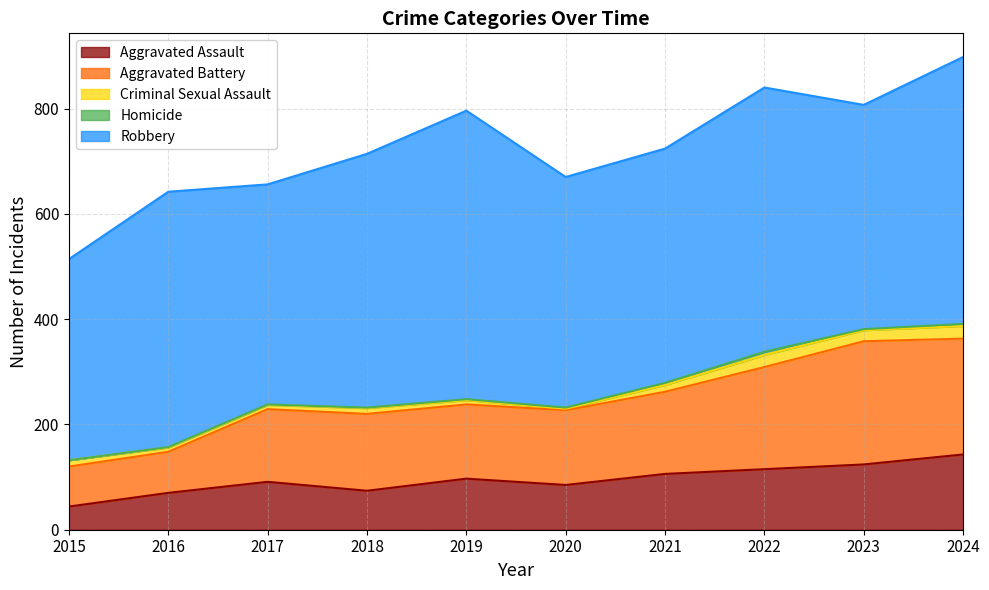

At which label is Aggravated Battery closest to 155?

2021